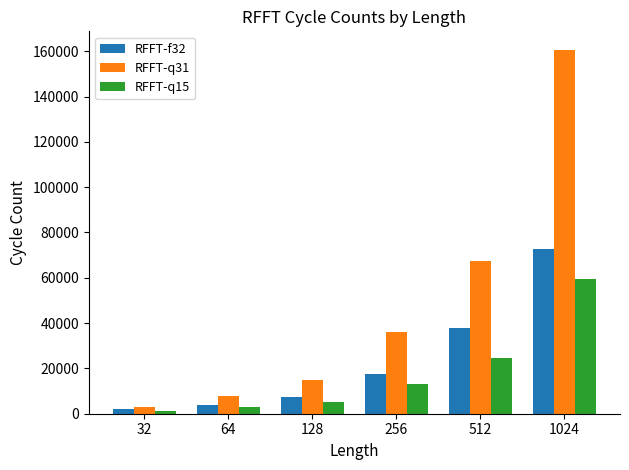

What are all the series names shown in the legend?

RFFT-f32, RFFT-q31, RFFT-q15